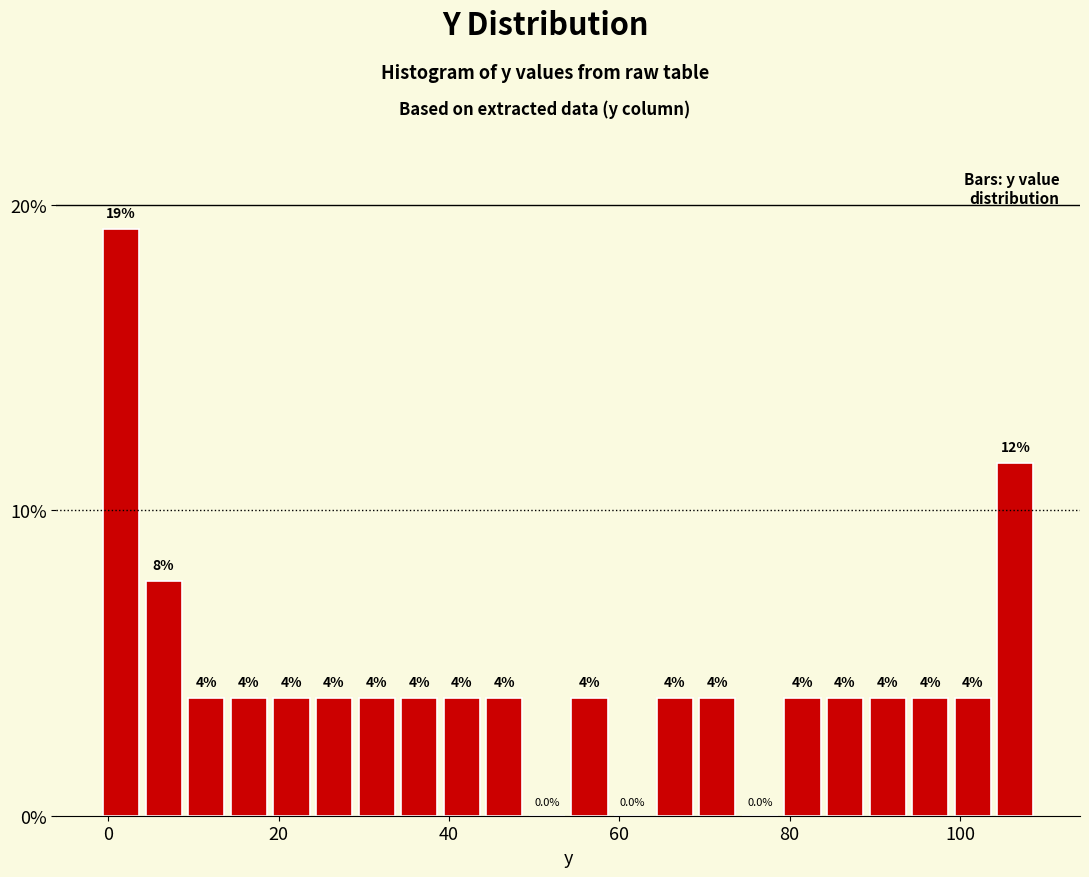

Read against the x-axis, roughly where is the centre of the tallest bar?

2